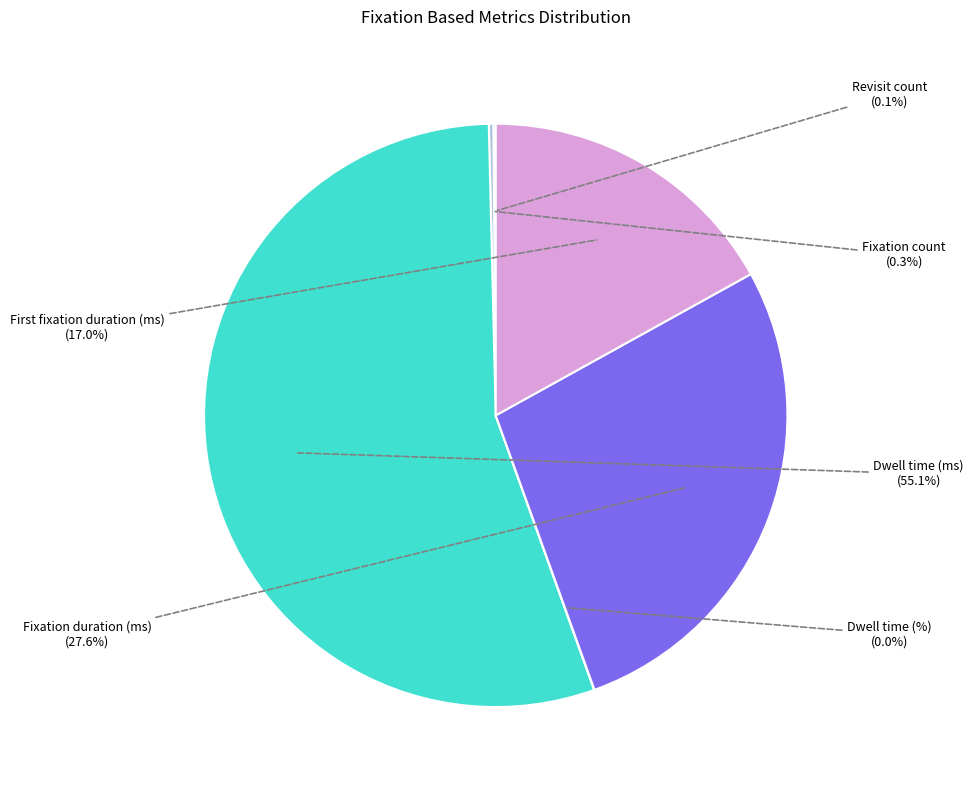

Is there any slice that represents more than half of the pie?

Yes